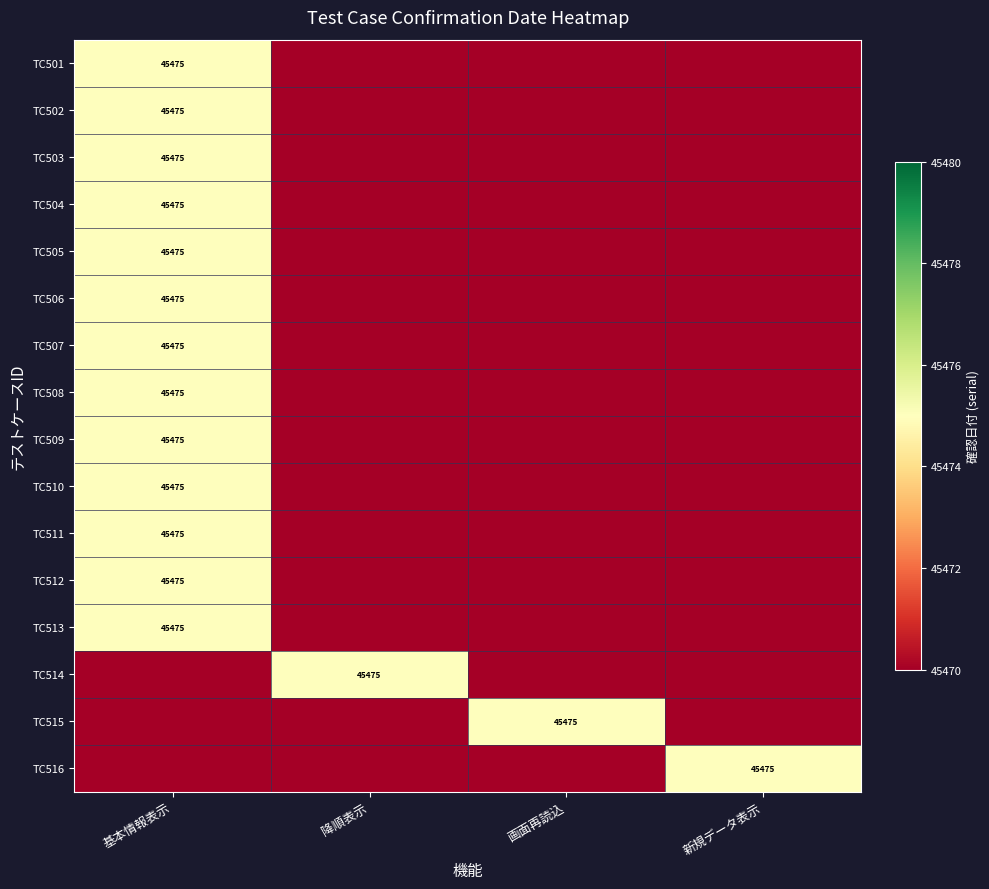

Is it true that TC505 equals 45475 at 基本情報表示?

True